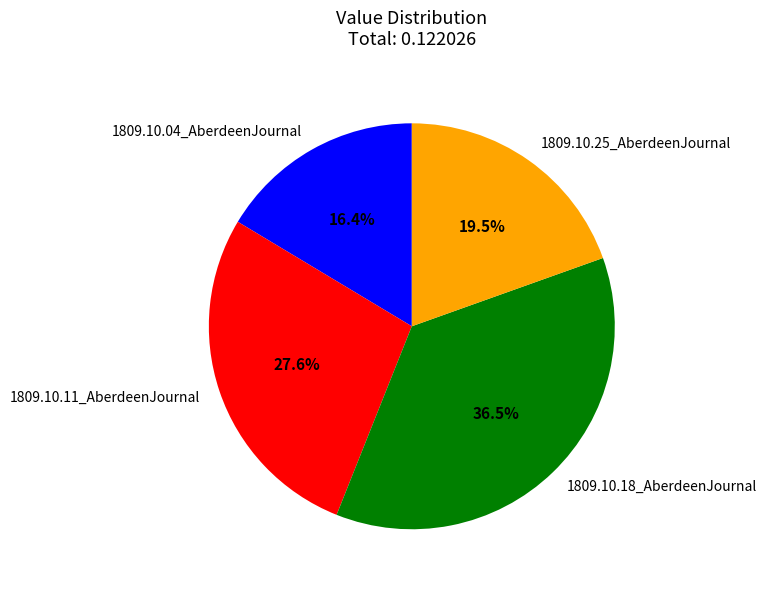

Does 1809.10.04_AberdeenJournal account for over 50% of the chart?

No